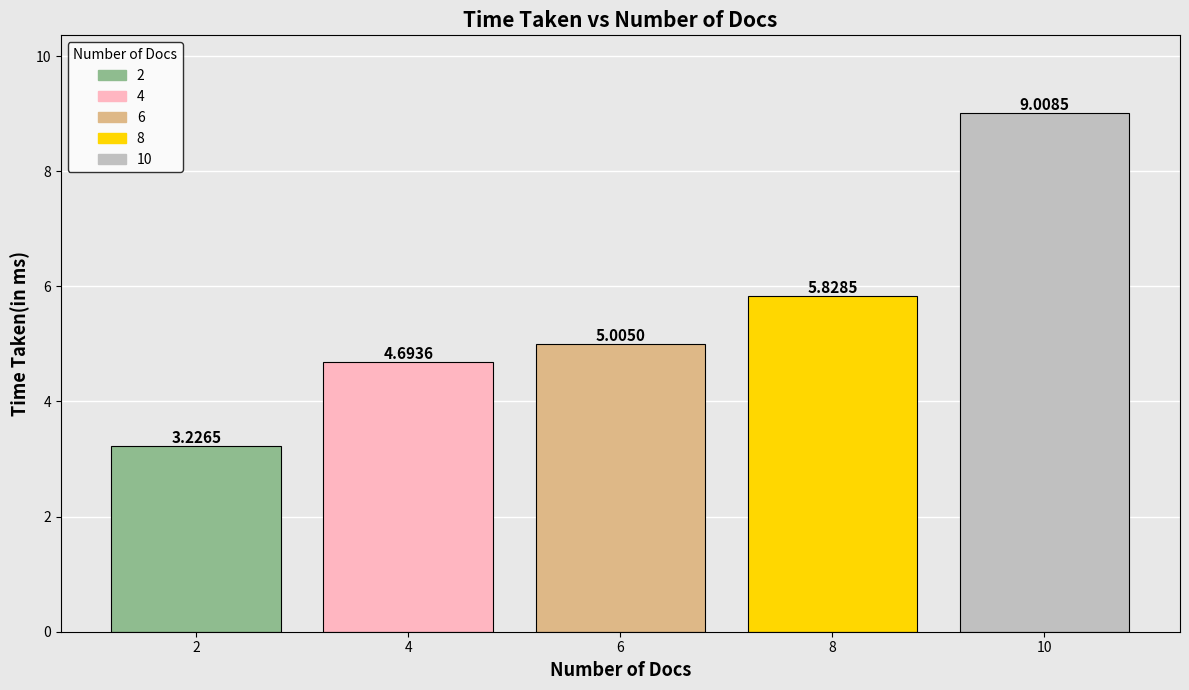

What is the difference between the highest and lowest values at 6?

5.8